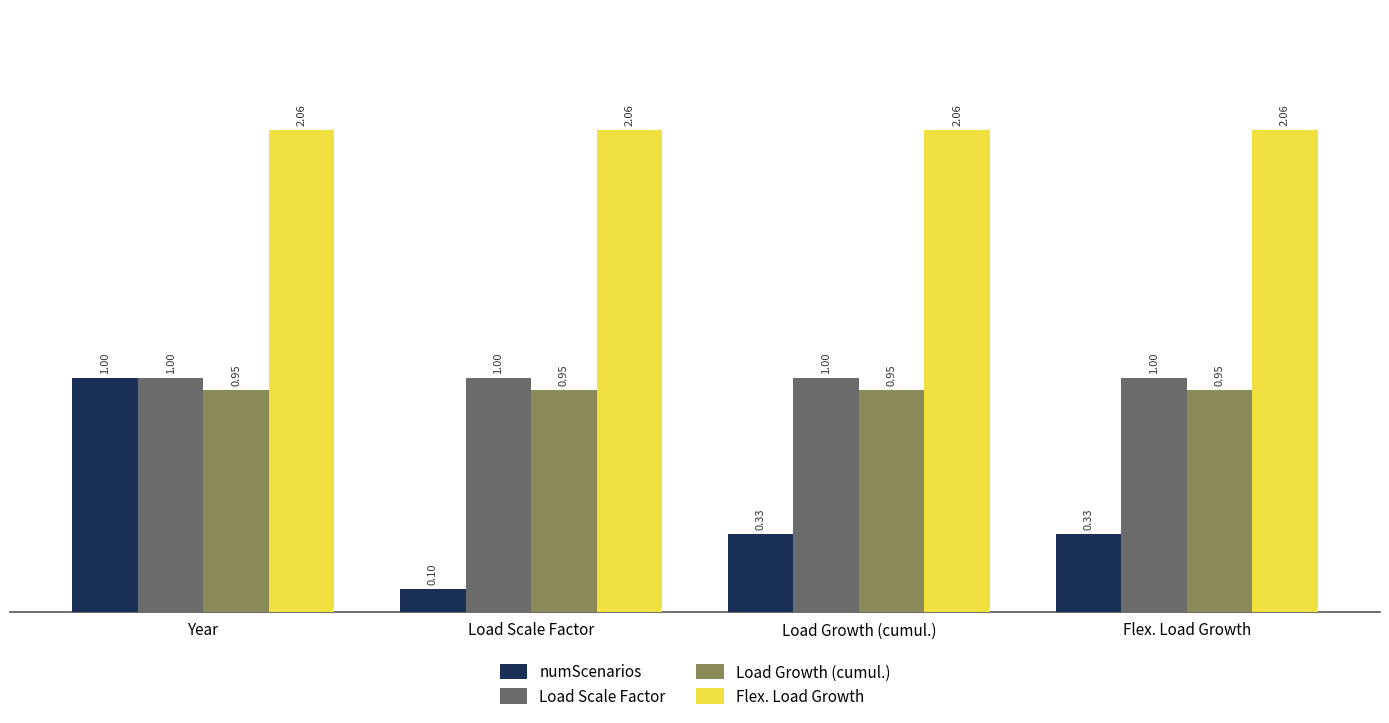

At which category is the sum across all series the highest?

Year